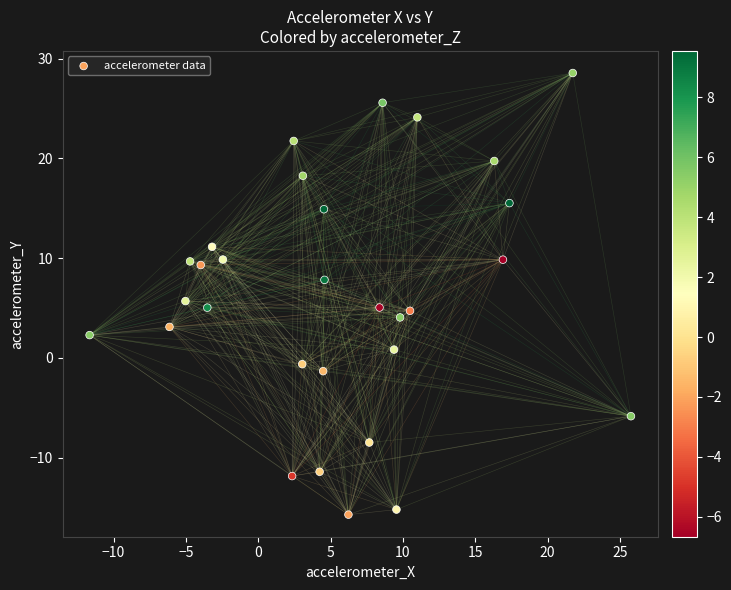

What is the range of Y values (max minus min)?

44.3